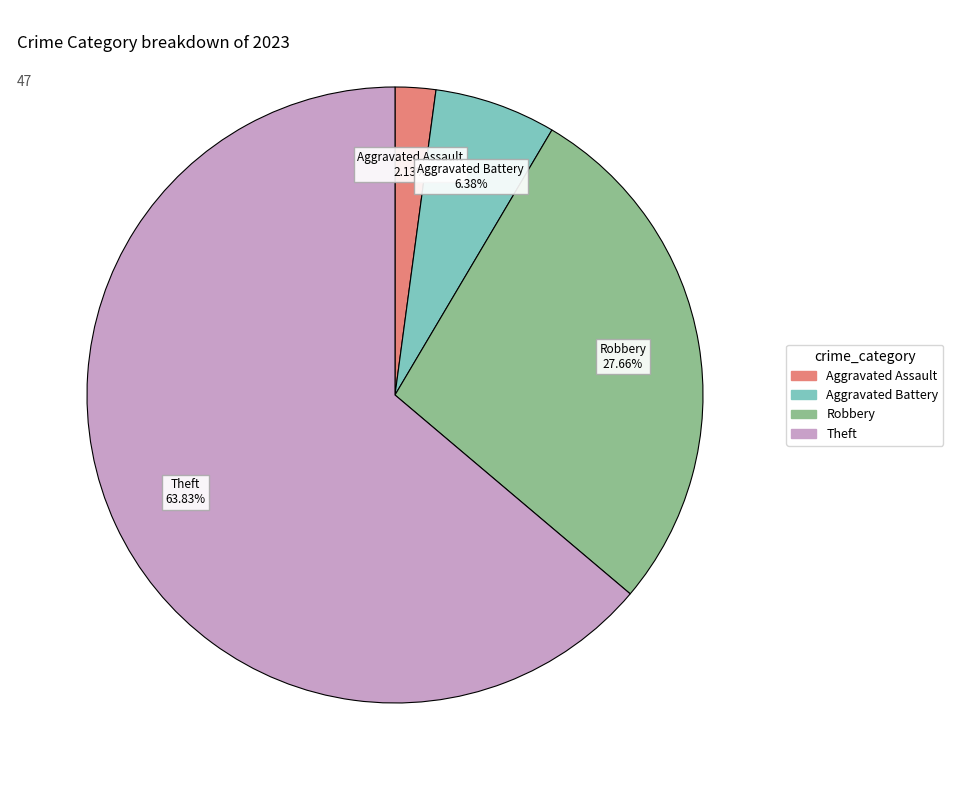

To the nearest percent, what is the average slice percentage?

25%